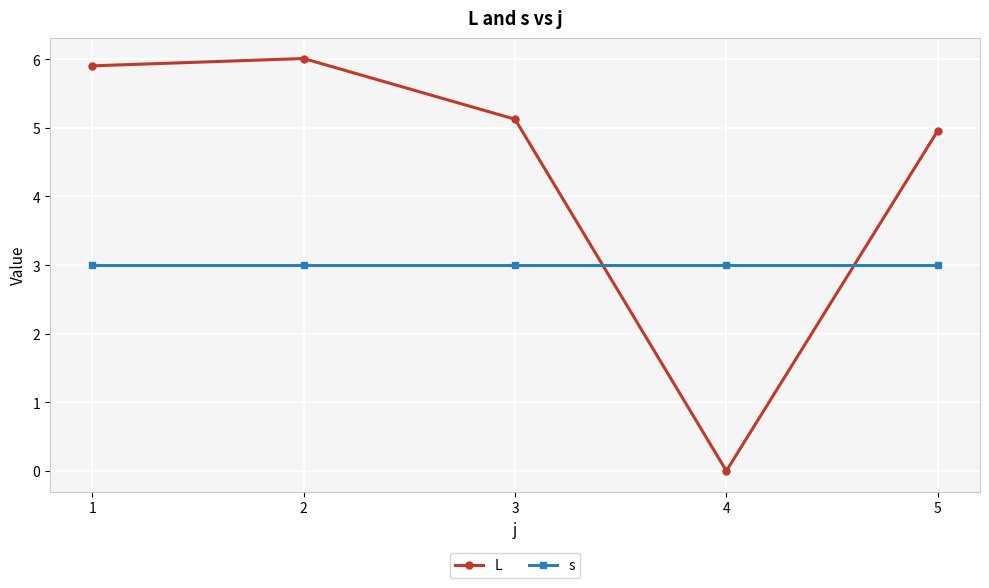

List the series in order of their peak value, lowest first.

s, L